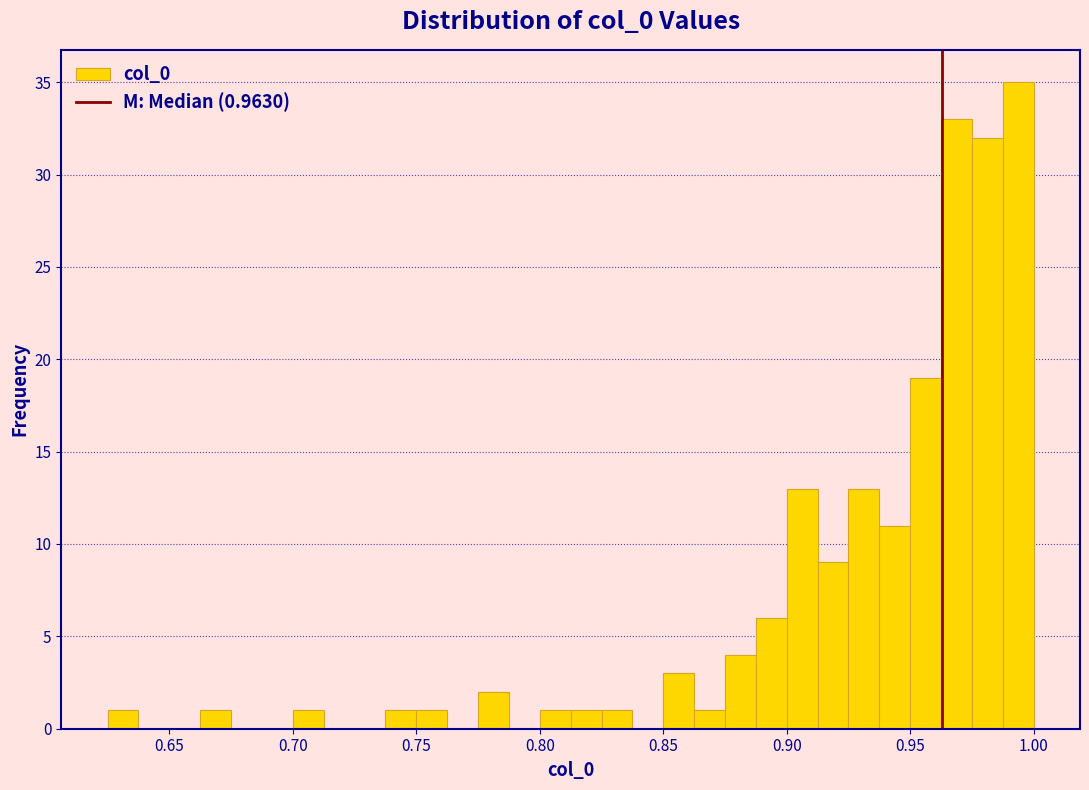

Around what value on the x-axis is the tallest bar? Give the approximate position of its centre, as read against the axis.

0.995